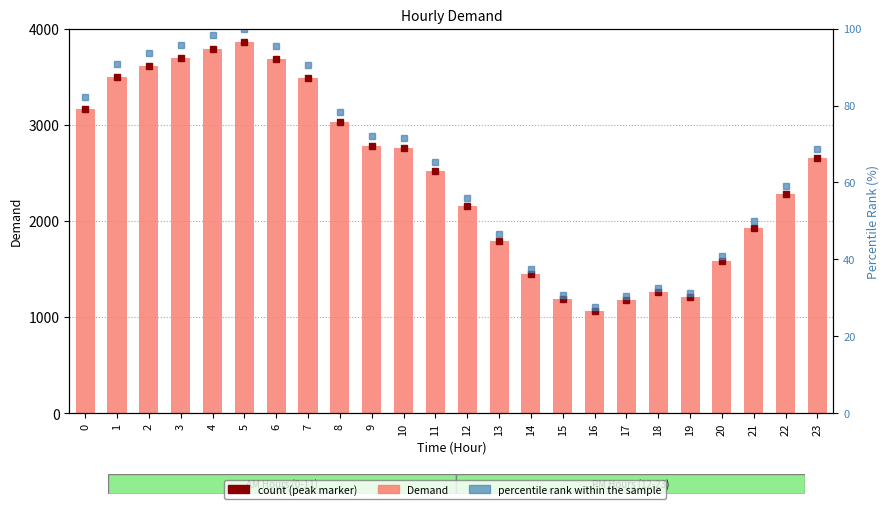

What are all the series names shown in the legend?

Demand, percentile rank within the sample